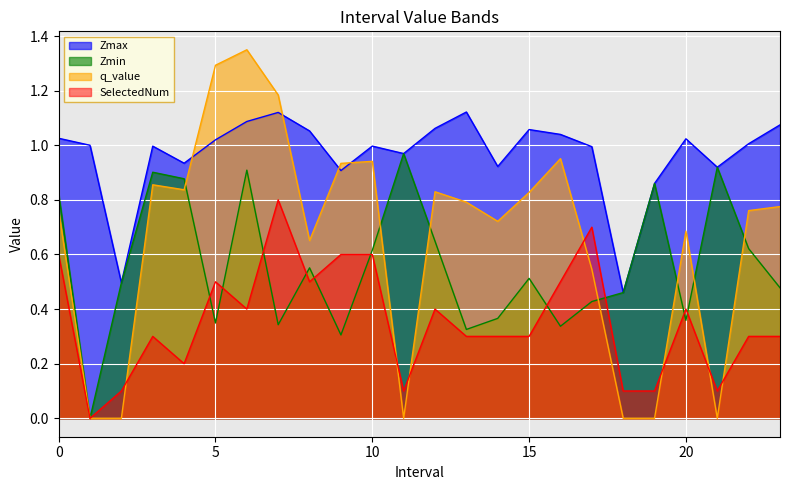

What value does the Zmin series have at 8.0?

0.6